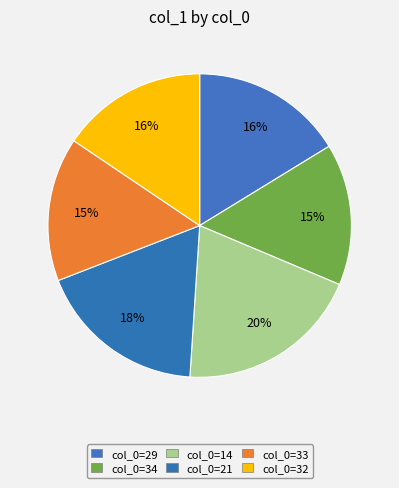

Is there any slice that represents more than half of the pie?

No